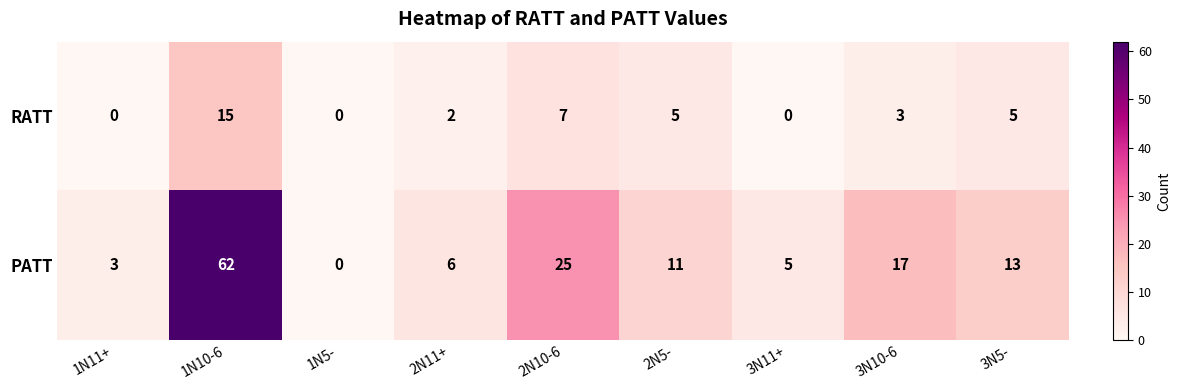

Which category has the highest value in the PATT series?

1N10-6